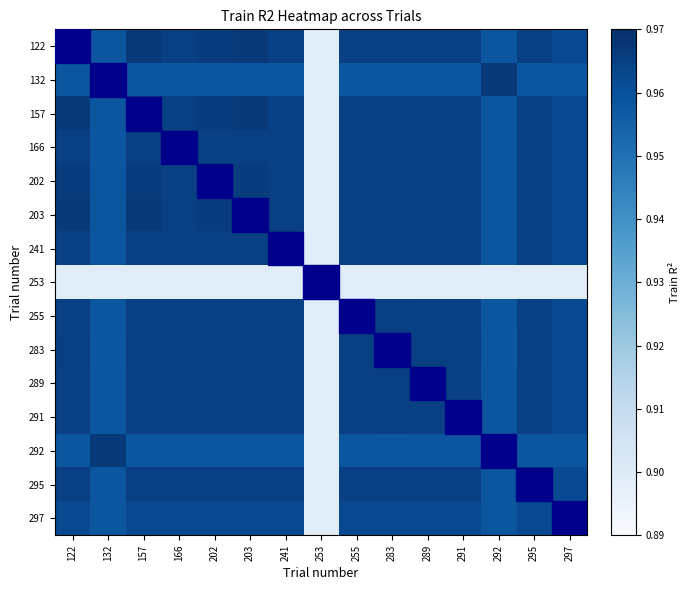

At which category is the sum across all series the highest?

122